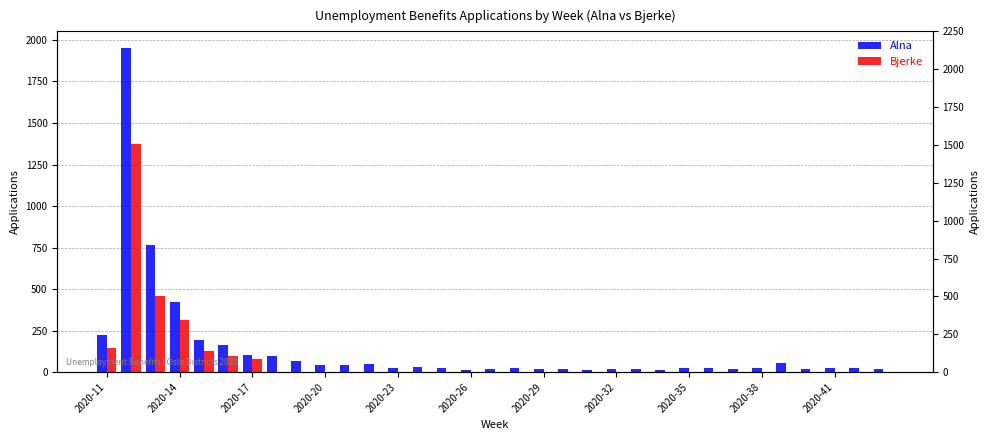

Reading left to right, transcribe all the data shown in this chart.

Alna: 221	1954	763	425	195	162	100	99	64	43	45	46	27	28	22	14	20	23	17	19	12	17	17	14	27	27	16	22	57	21	24	23	19
Bjerke: 147	1371	461	315	129	95	80	0	0	0	0	0	0	0	0	0	0	0	0	0	0	0	0	0	0	0	0	0	0	0	0	0	0